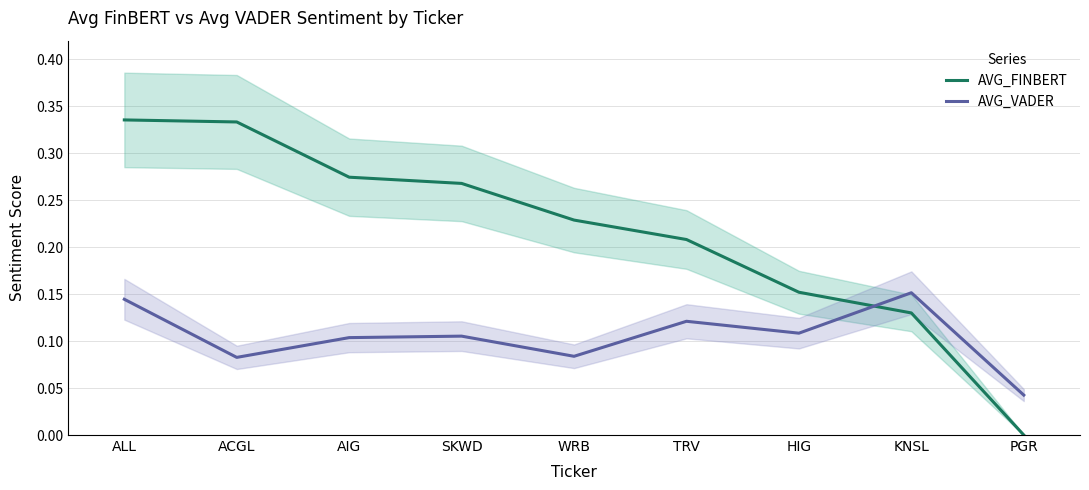

Reading left to right, transcribe all the data shown in this chart.

AVG_FINBERT: 0.3	0.3	0.3	0.3	0.2	0.2	0.2	0.1	0.0
AVG_VADER: 0.1	0.1	0.1	0.1	0.1	0.1	0.1	0.2	0.0